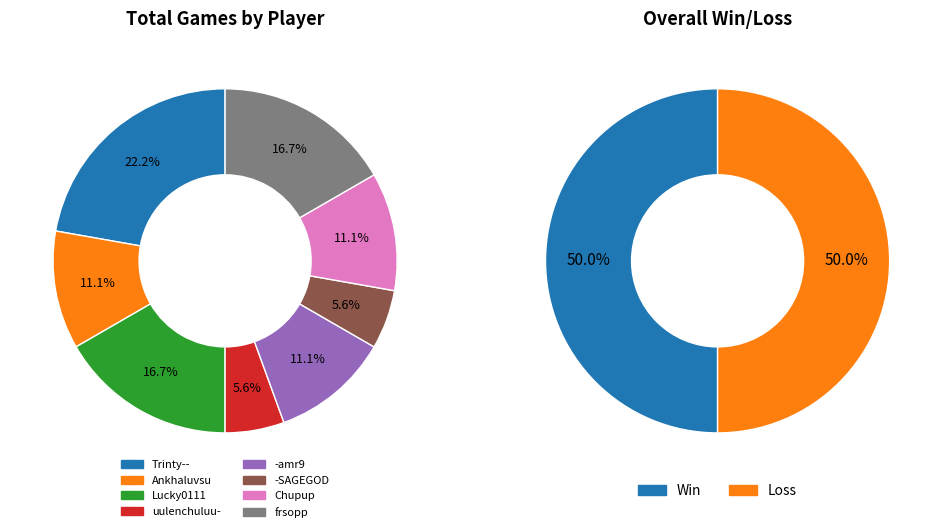

Is the sum of uulenchuluu- and Chupup greater than half?

No